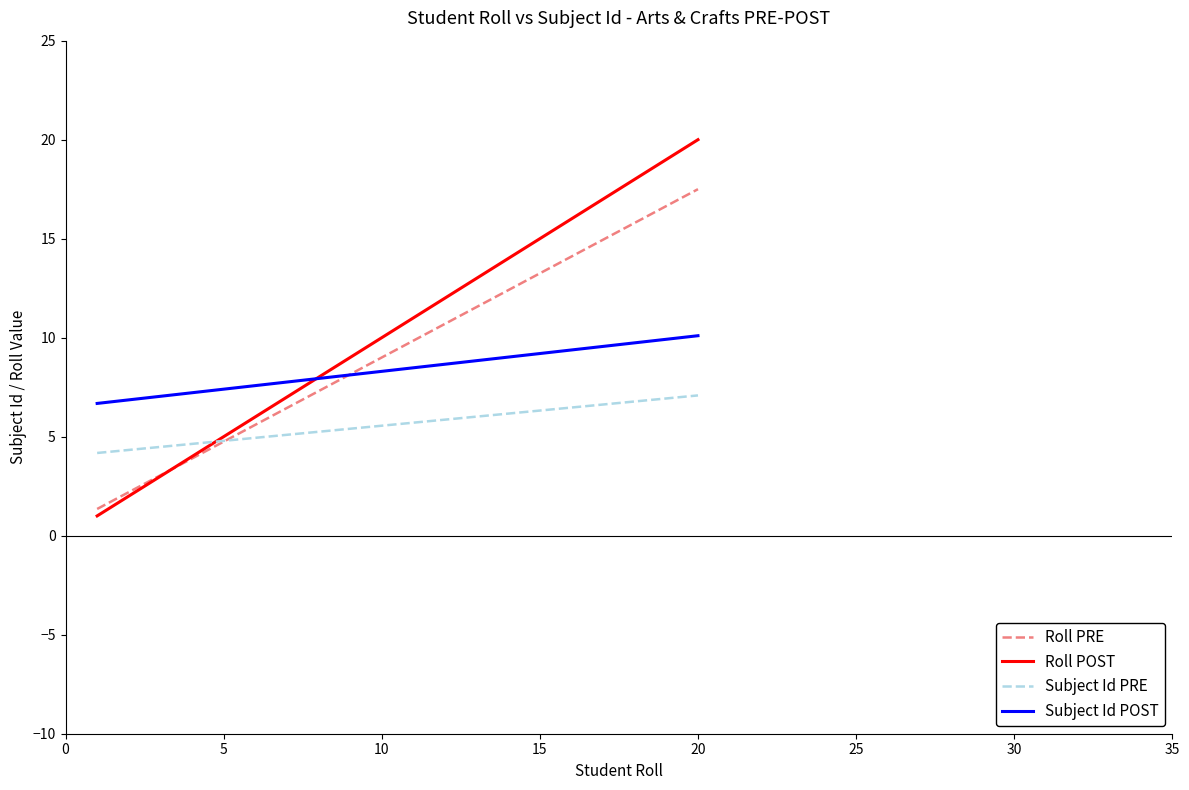

What is the average value of the Subject Id PRE series?

5.6